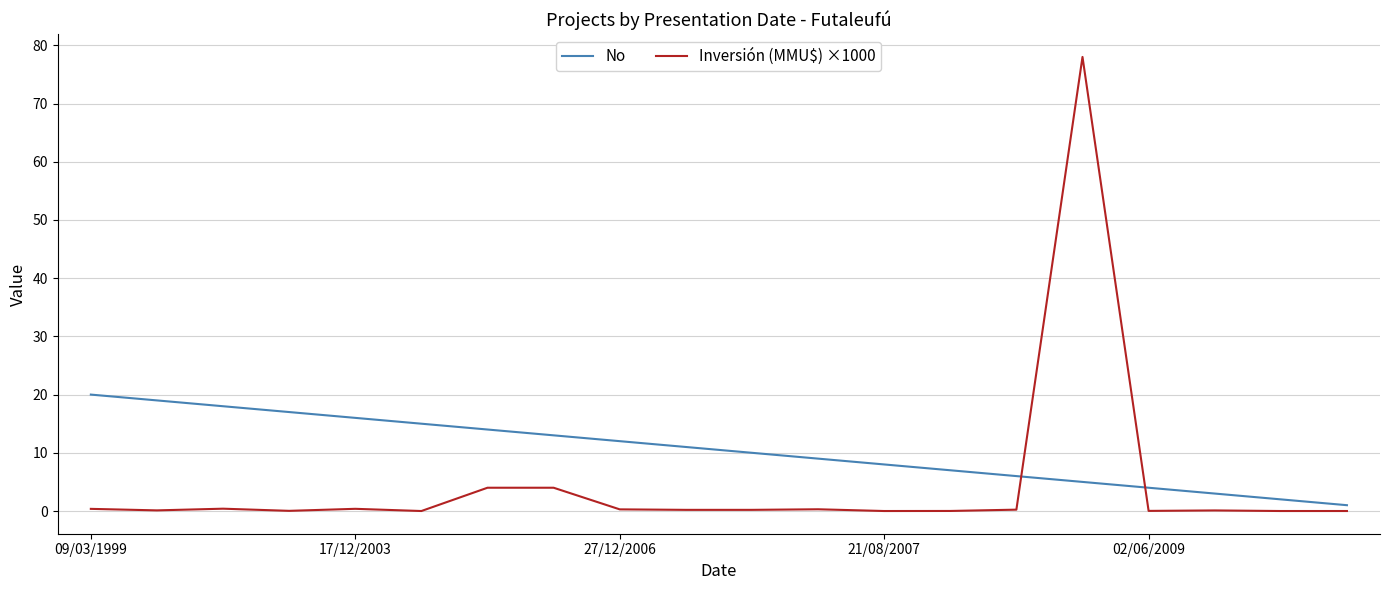

What is the greatest value displayed?

78.0